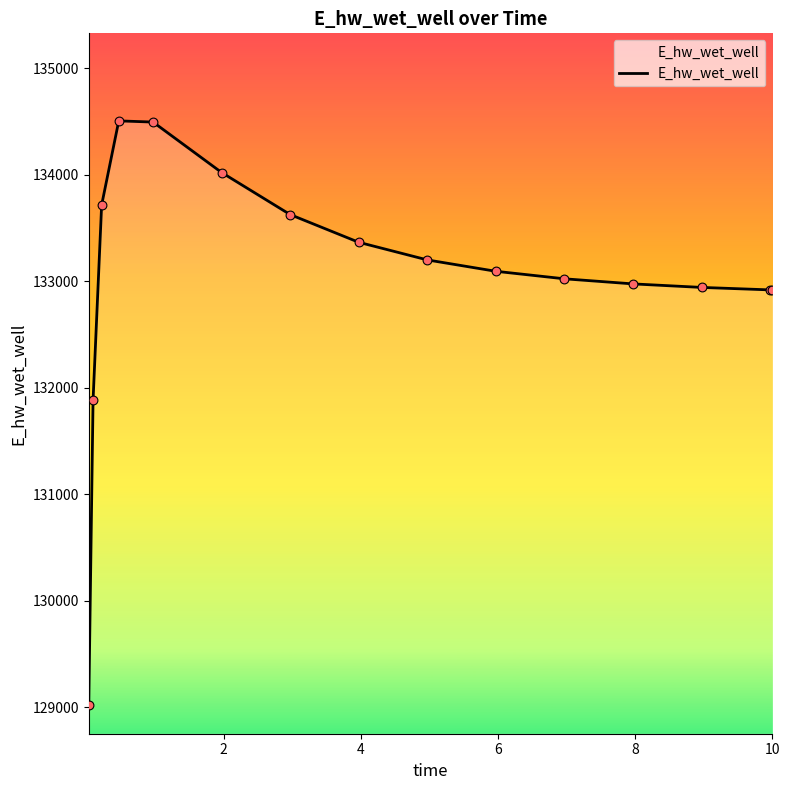

What is the minimum value shown in the chart?

129025.0